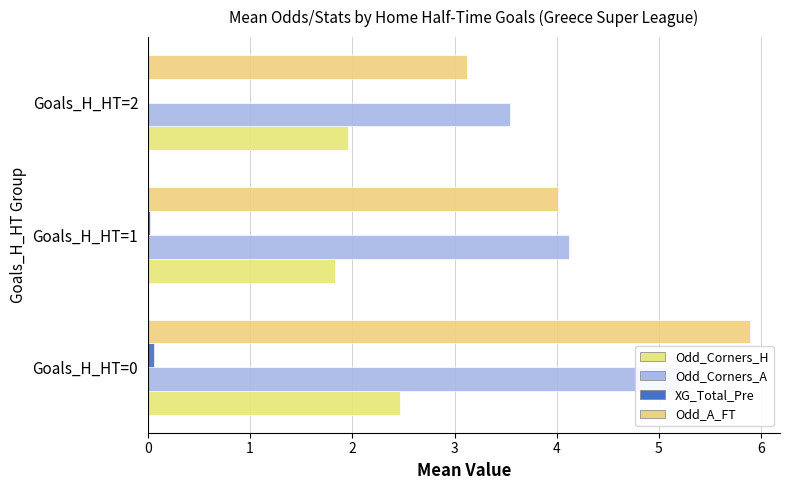

How many values in XG_Total_Pre are above zero?

2